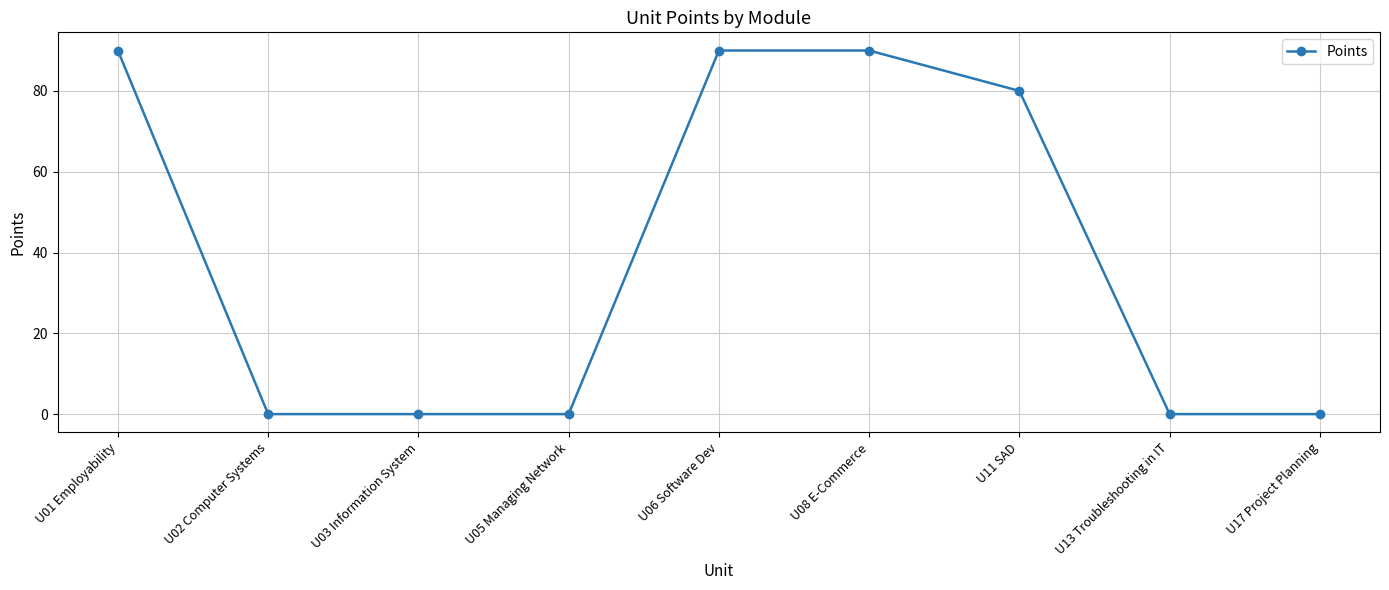

At which label is the value closest to 45?

U11 SAD